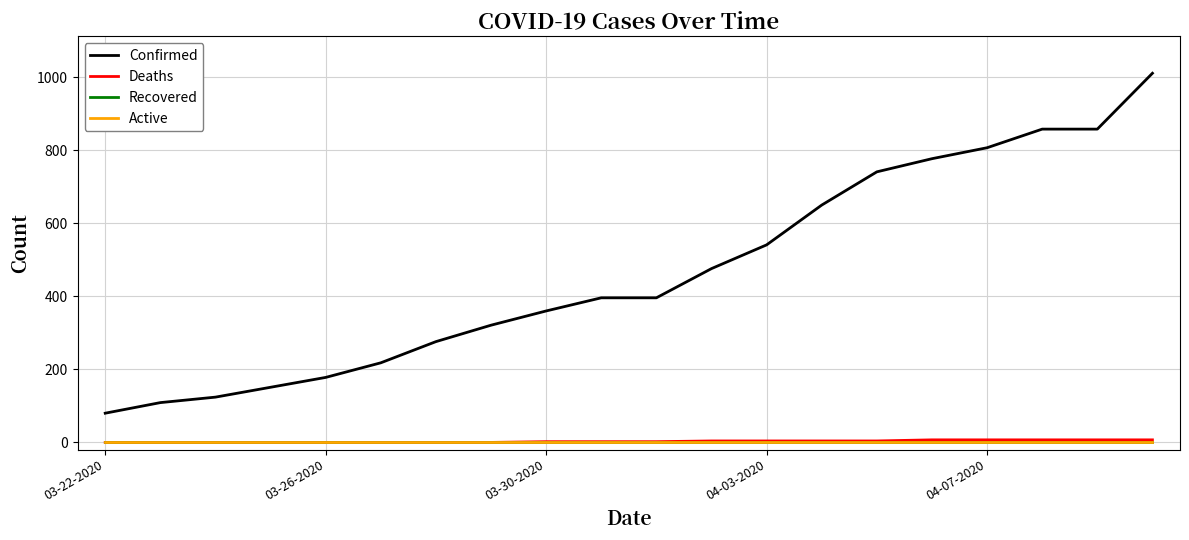

Which category has the highest value across all series?

19